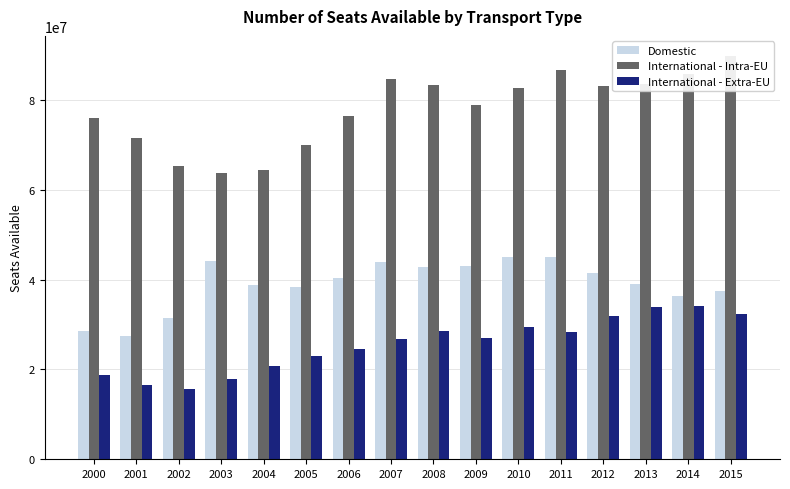

What are all the series names shown in the legend?

Domestic, International - Intra-EU, International - Extra-EU